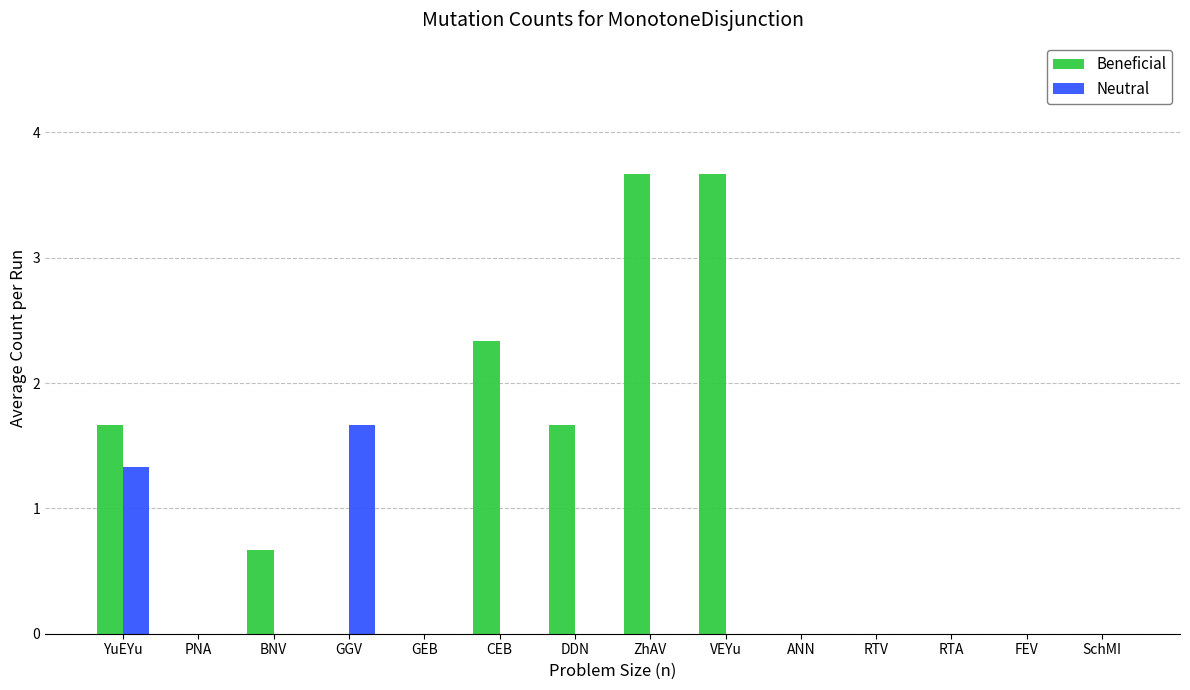

What is the maximum value for Beneficial?

3.7